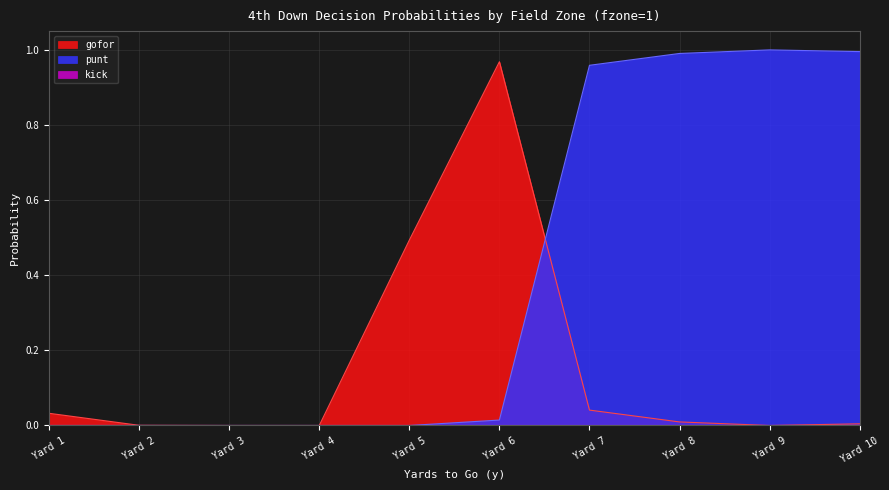

What is the maximum value for gofor?

1.0